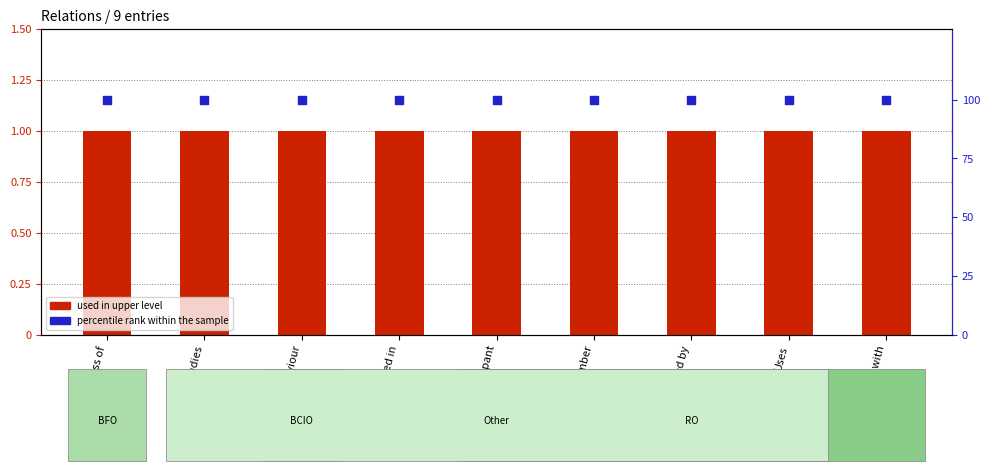

What are all the series names shown in the legend?

used in upper level, percentile rank within the sample